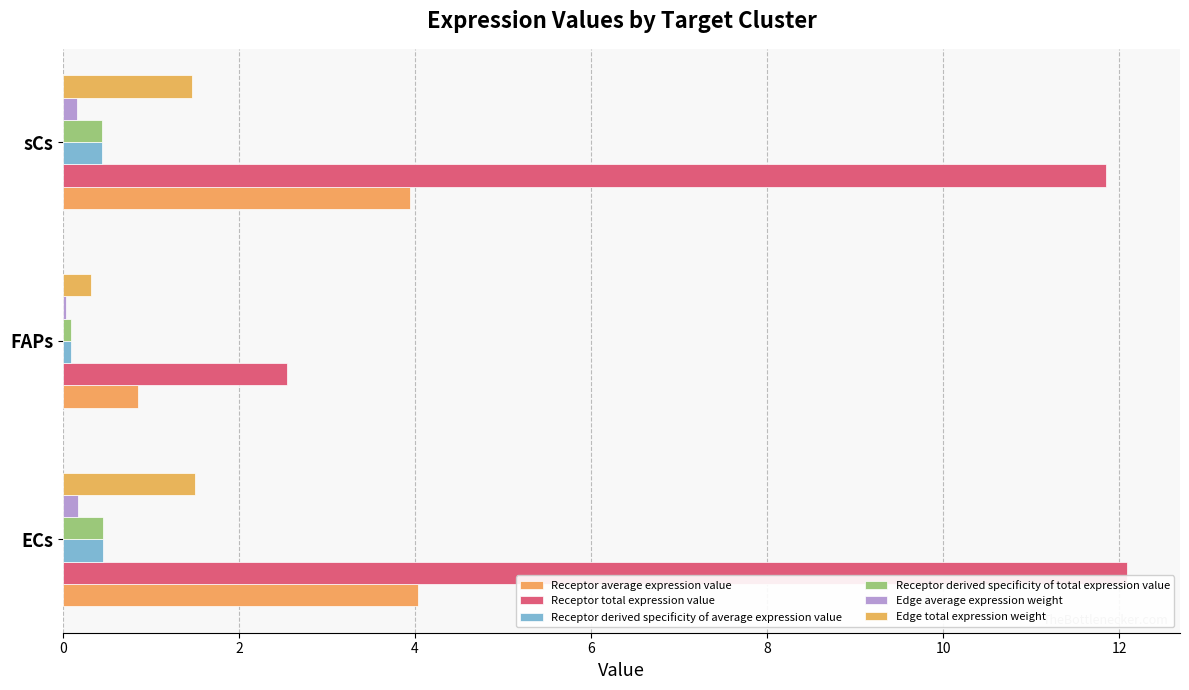

What is the difference between the maximum and minimum values in the Edge average expression weight series?

0.1